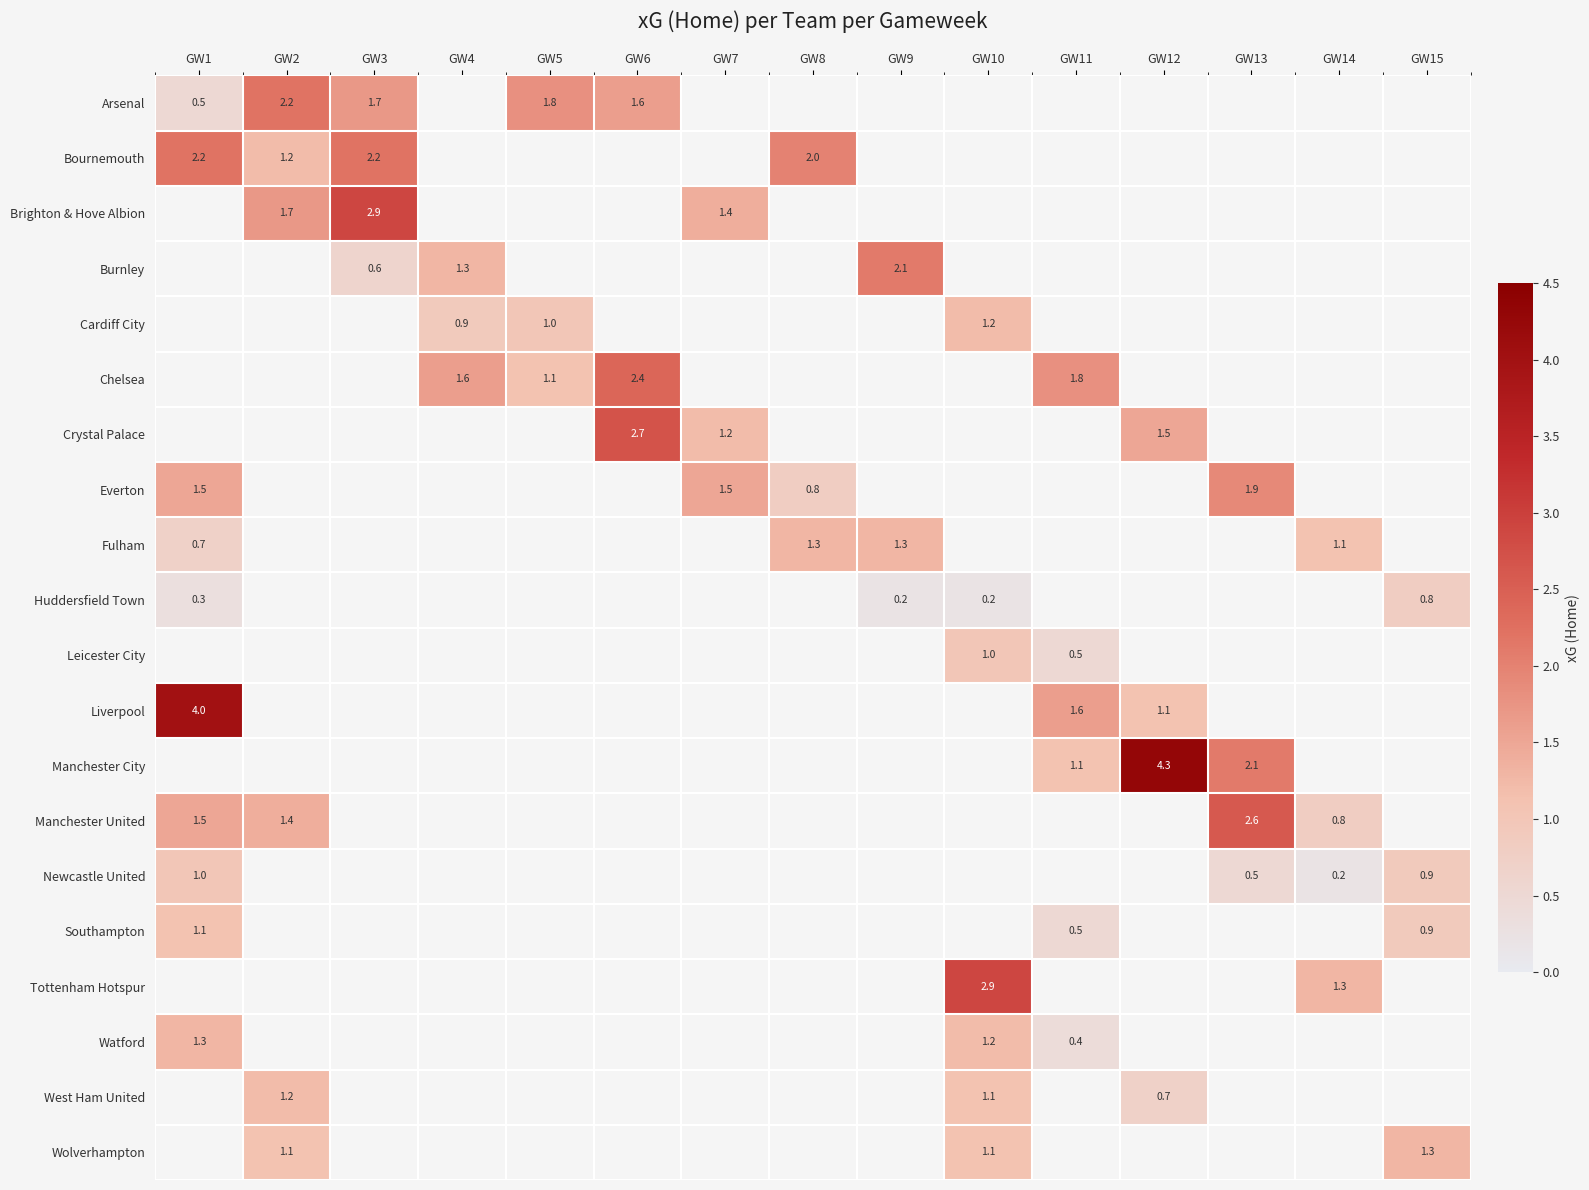

Is the value of Watford at GW11 greater than the value of Wolverhampton at GW15?

No